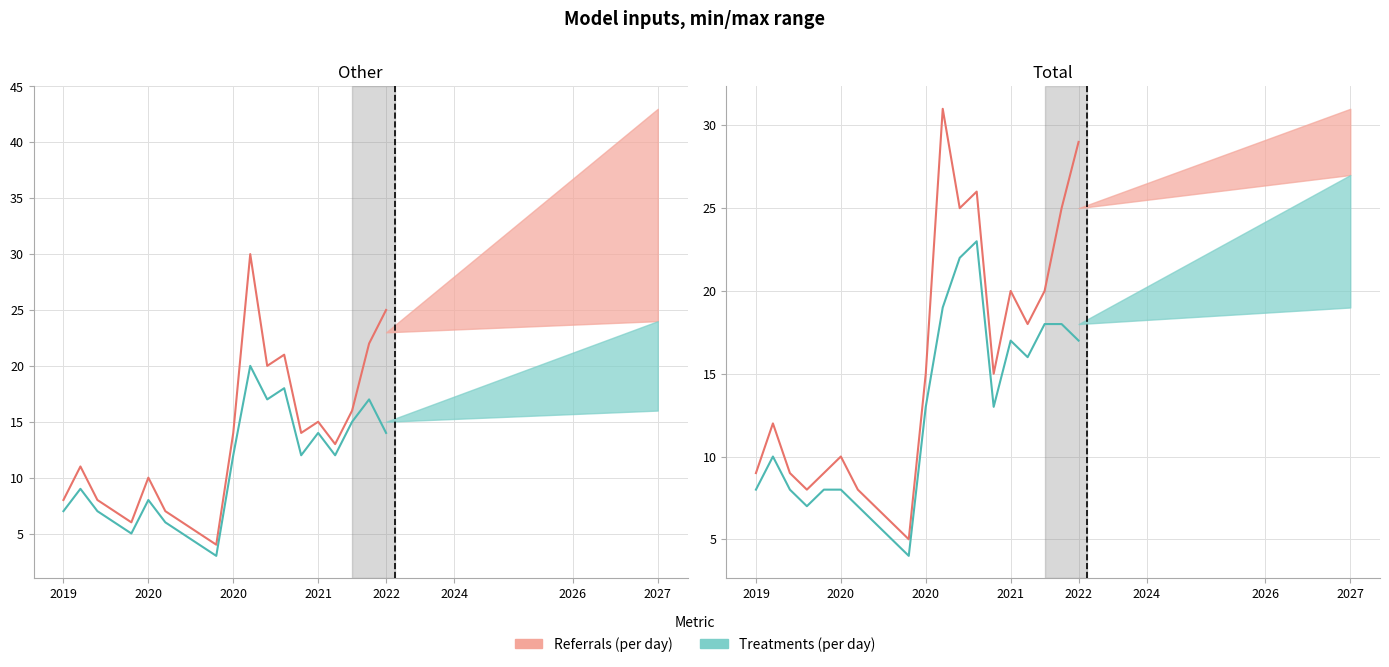

What is the minimum value for Treatments (per day)?

4